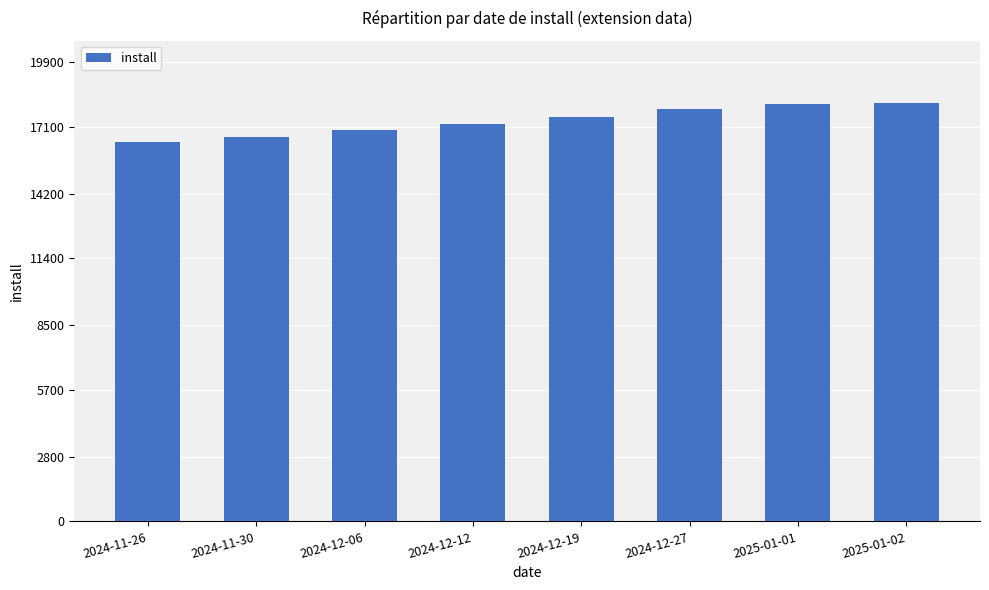

What is the value of the 4th bar from the left?

17217